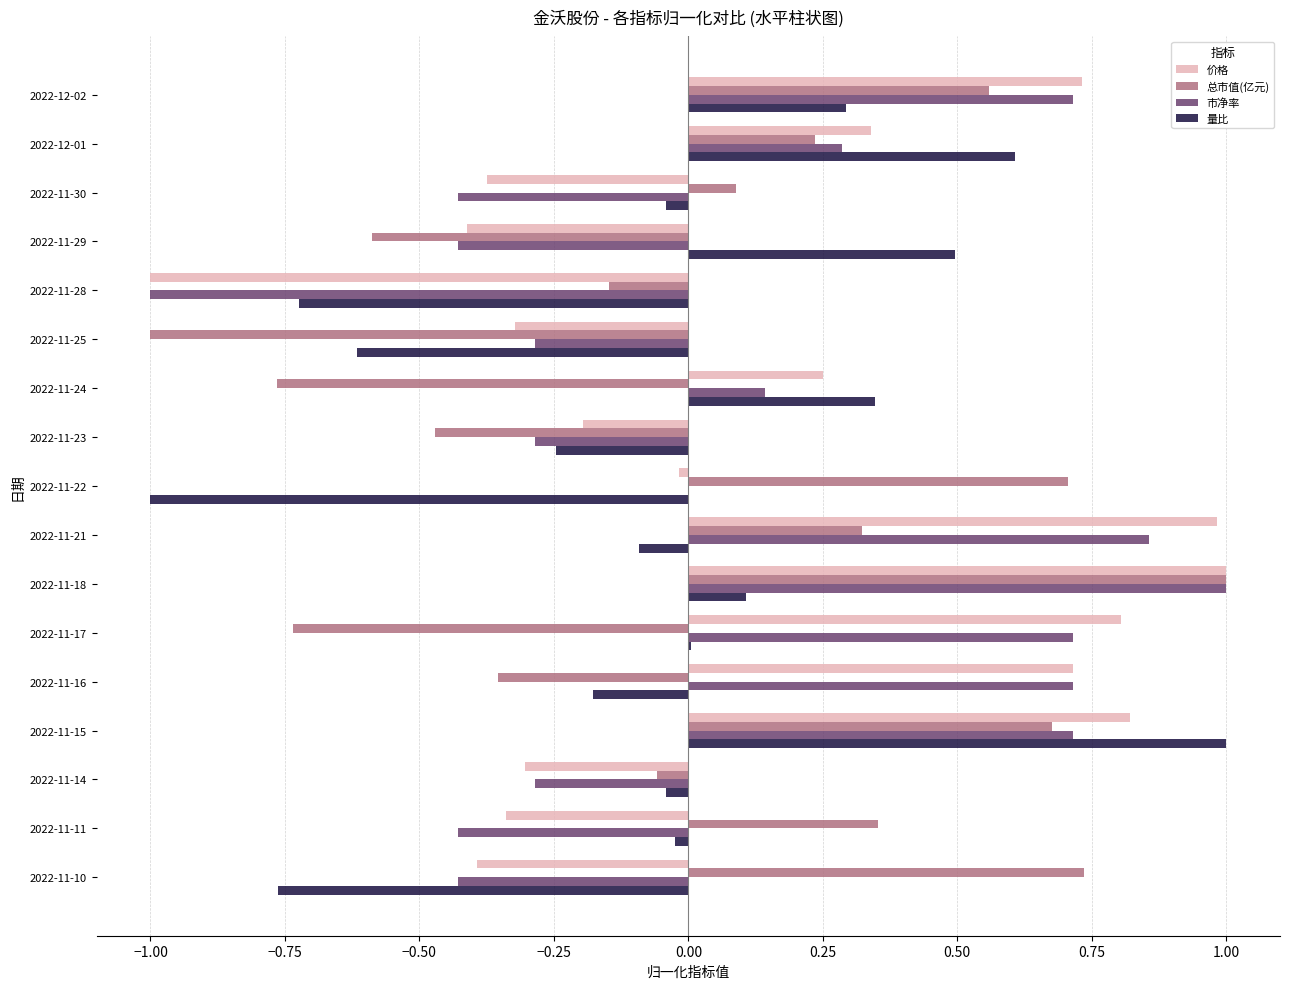

Is the value of 量比 at 2022-11-22 greater than the value of 价格 at 2022-11-16?

No